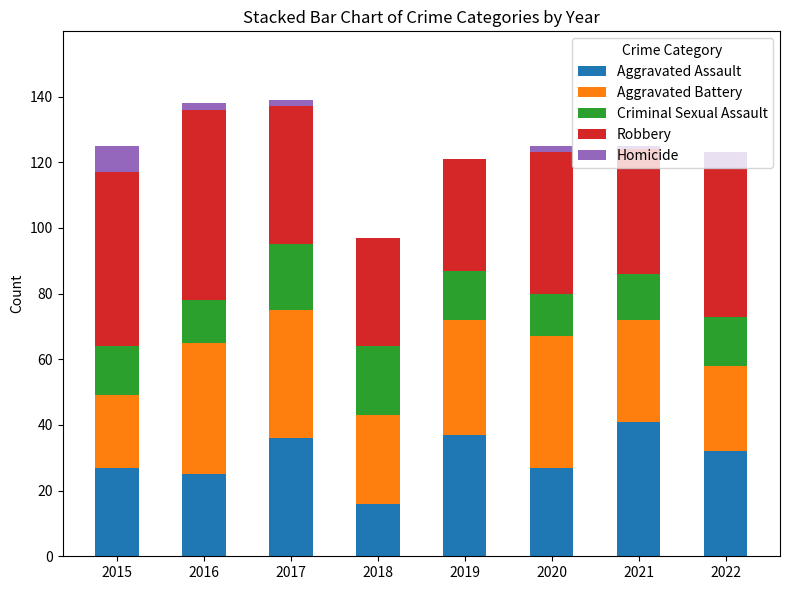

The Aggravated Assault series shows 8 at 2020. True or false?

False